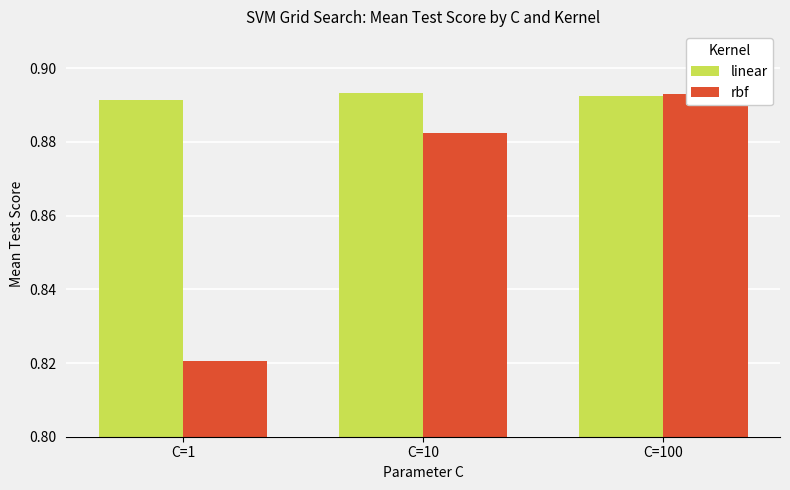

Which series has the widest spread of values?

rbf